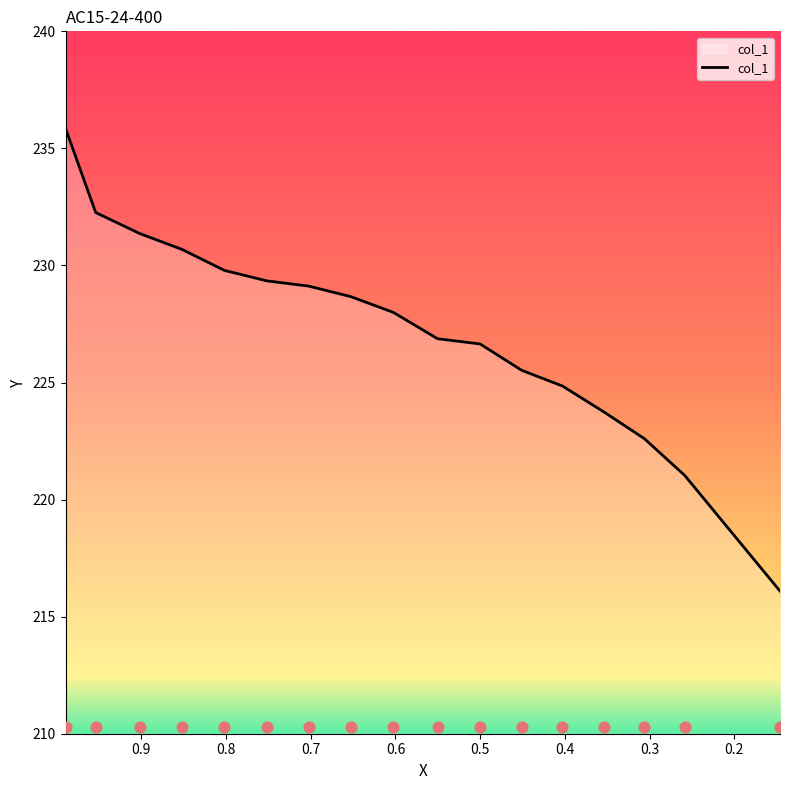

Which has a higher value, 0.146 or 0.9895?

0.9895